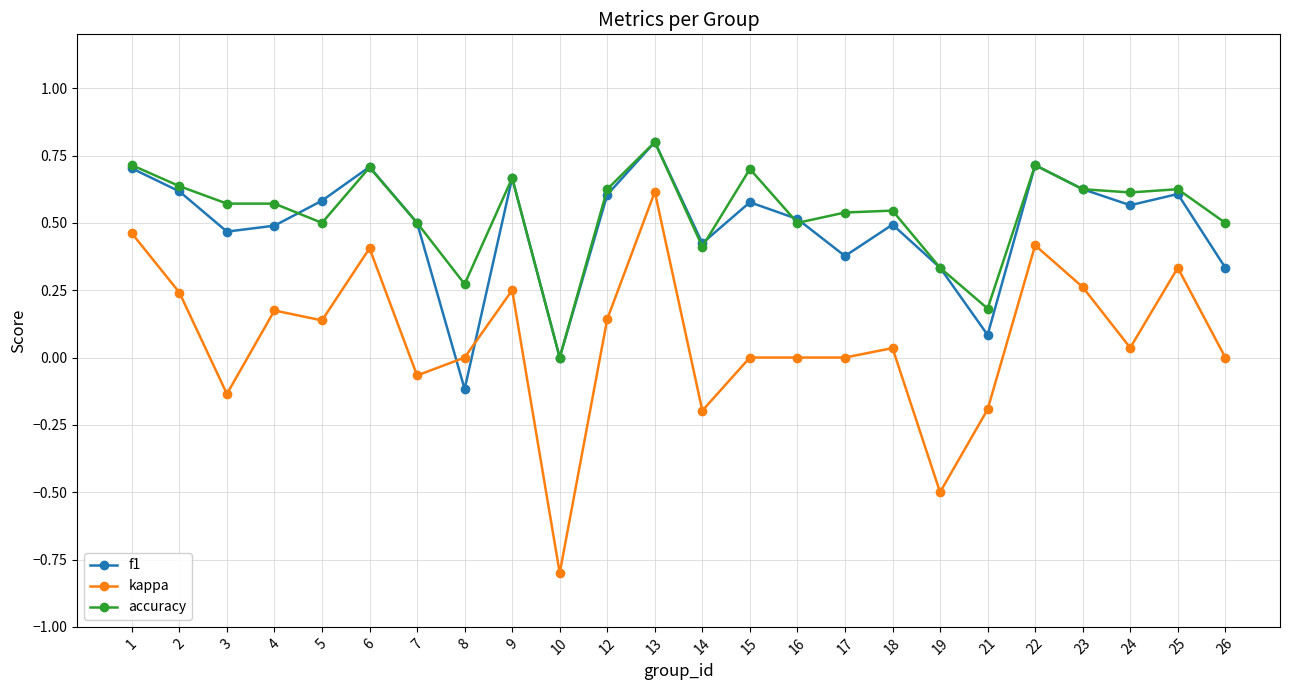

At which label does kappa first exceed 0?

1